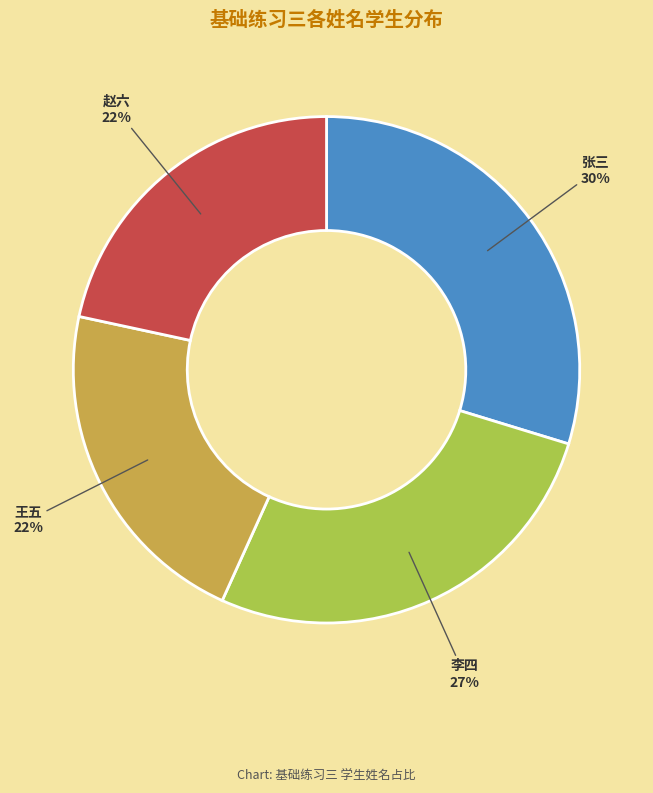

How many slices are in this pie chart?

4